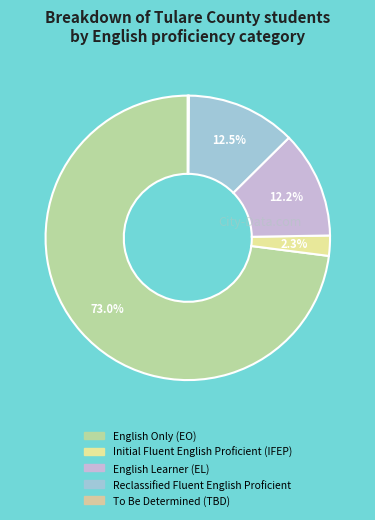

To the nearest percent, what is the difference between the To Be Determined (TBD) and English Only (EO) slice percentages?

73%